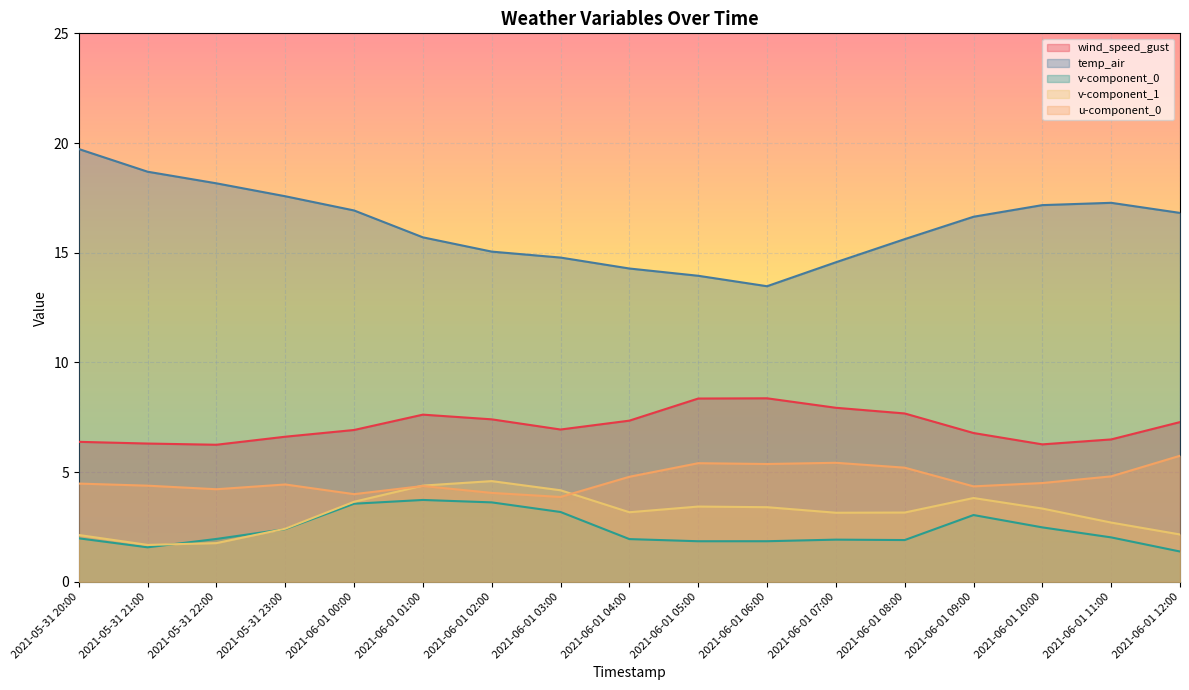

True or false: wind_speed_gust and v-component_1 cross at least once.

False